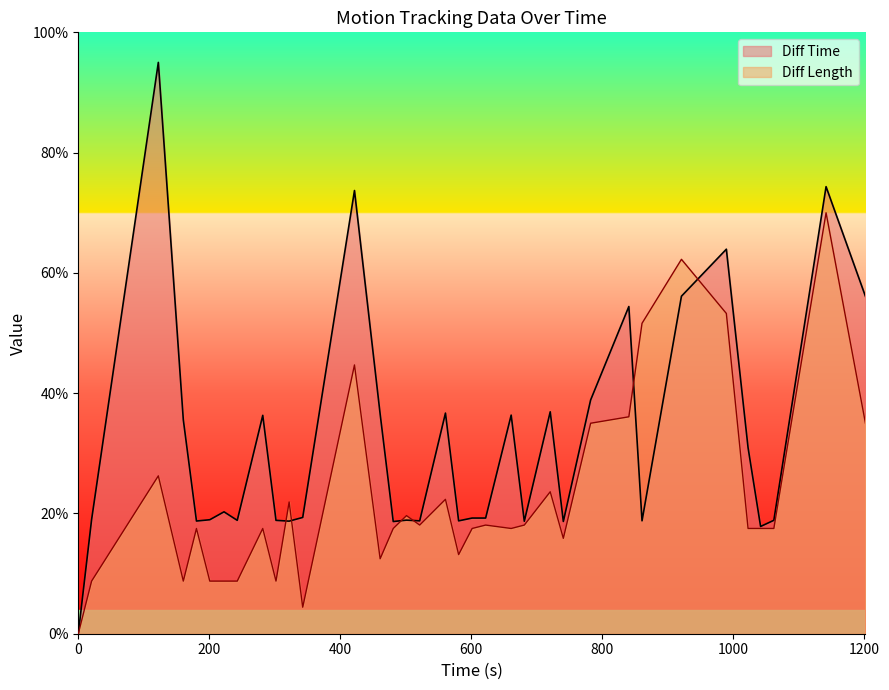

Count the number of data series in this chart.

2